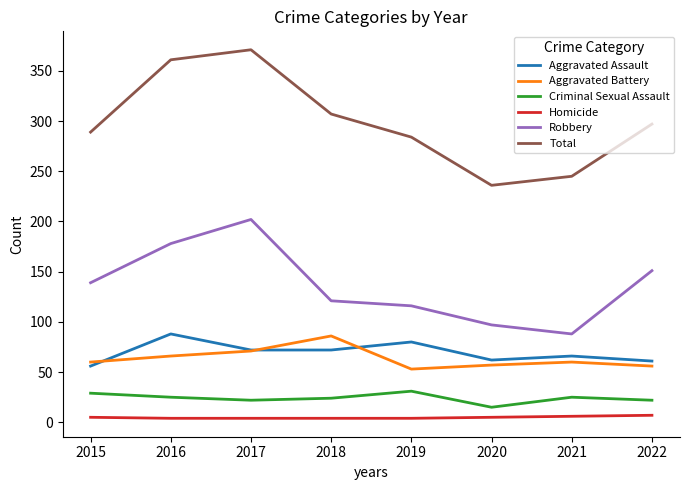

True or false: Total has more than 0 interior local peaks.

True